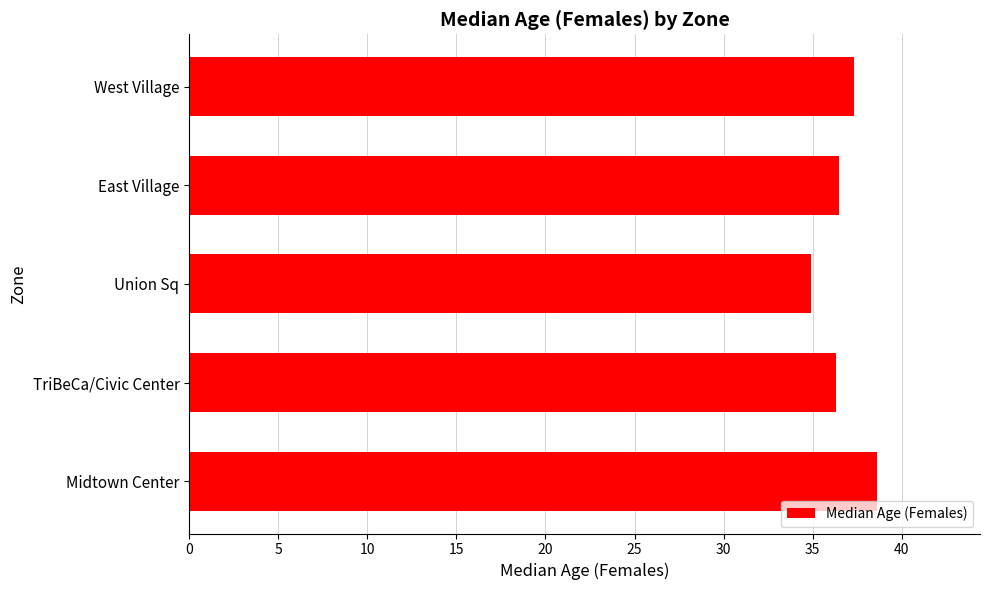

Is it true that the value at Union Sq is 34.9?

True